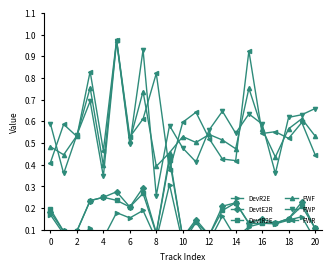

What is the total value across all series at 17?

1.7